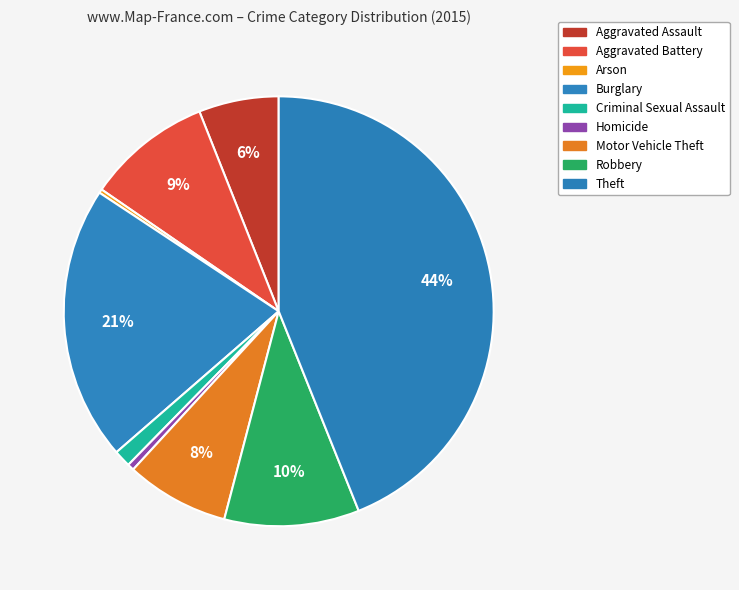

How many segments does this pie chart have?

9